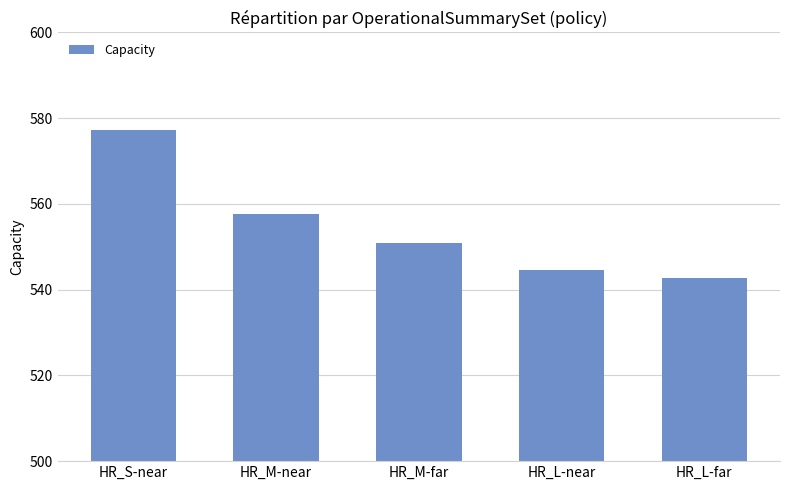

Reading left to right, extract all data points from this chart.

577.2	557.5	550.9	544.5	542.7